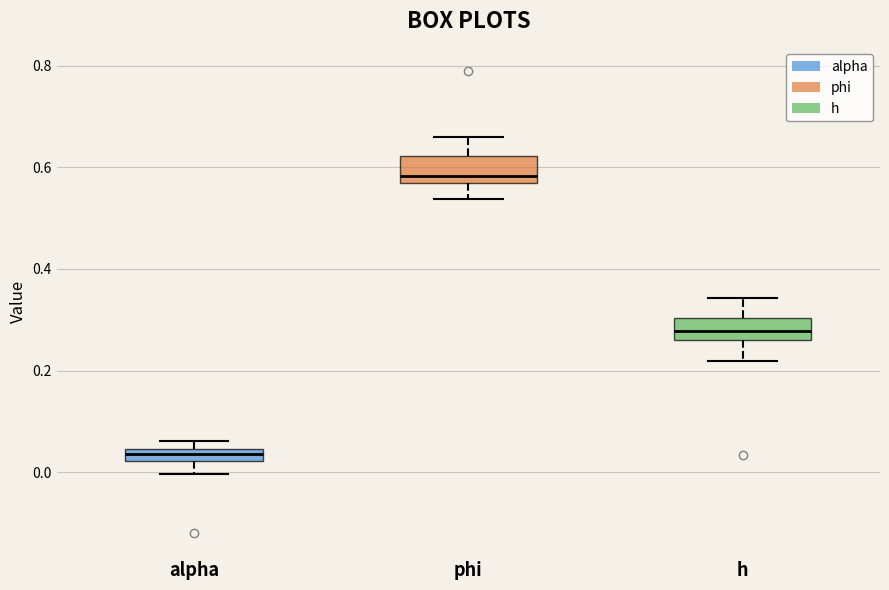

Which box has the lowest median line?

alpha